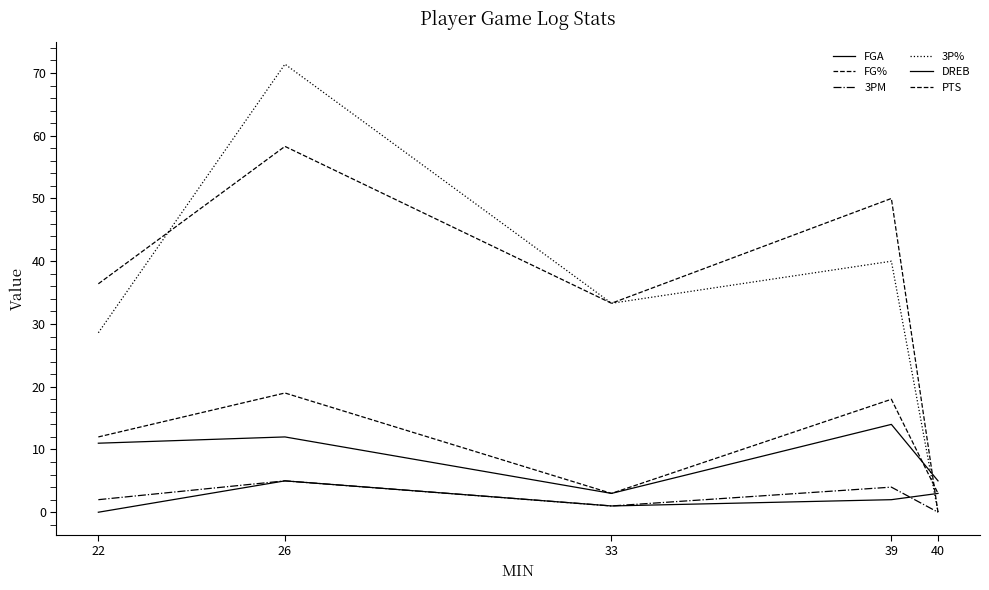

The value of DREB at 39 is 2.0. True or false?

True